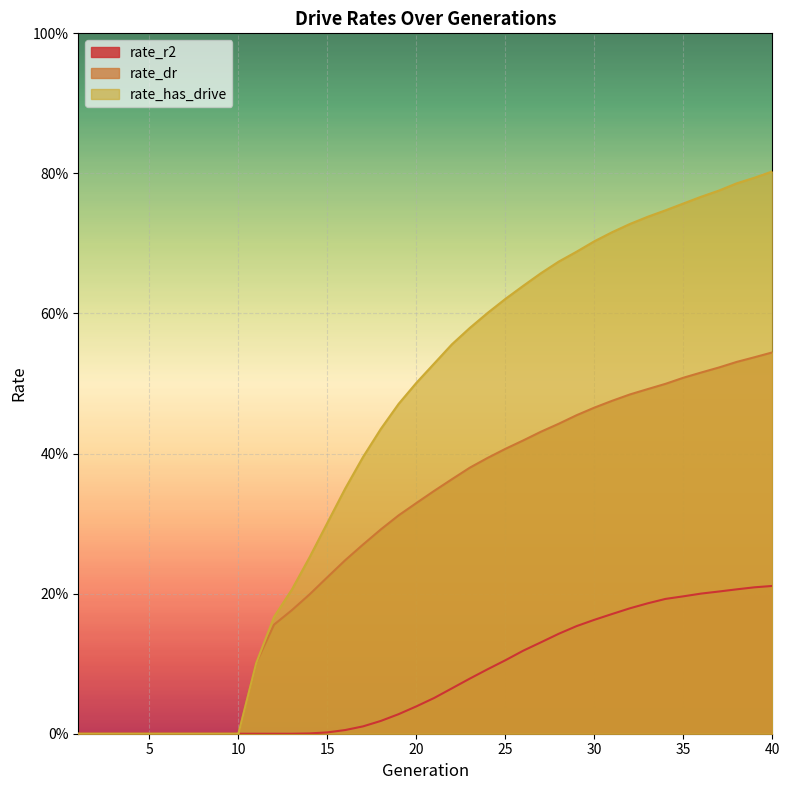

What is the sum of all rate_has_drive values?

17.0